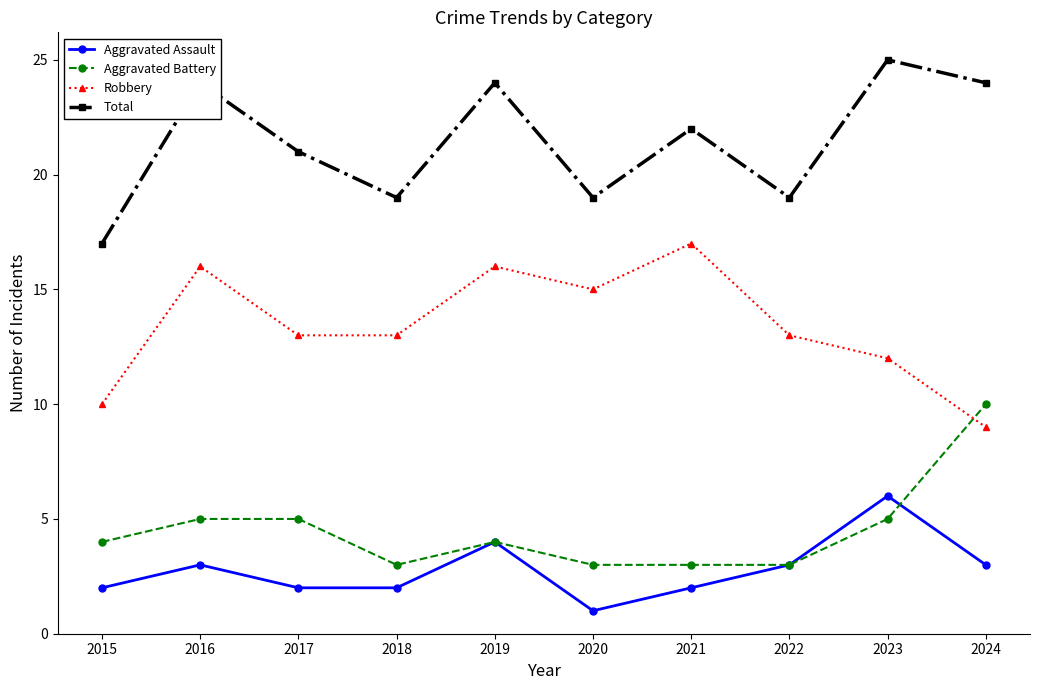

Does the chart have visible grid lines?

No